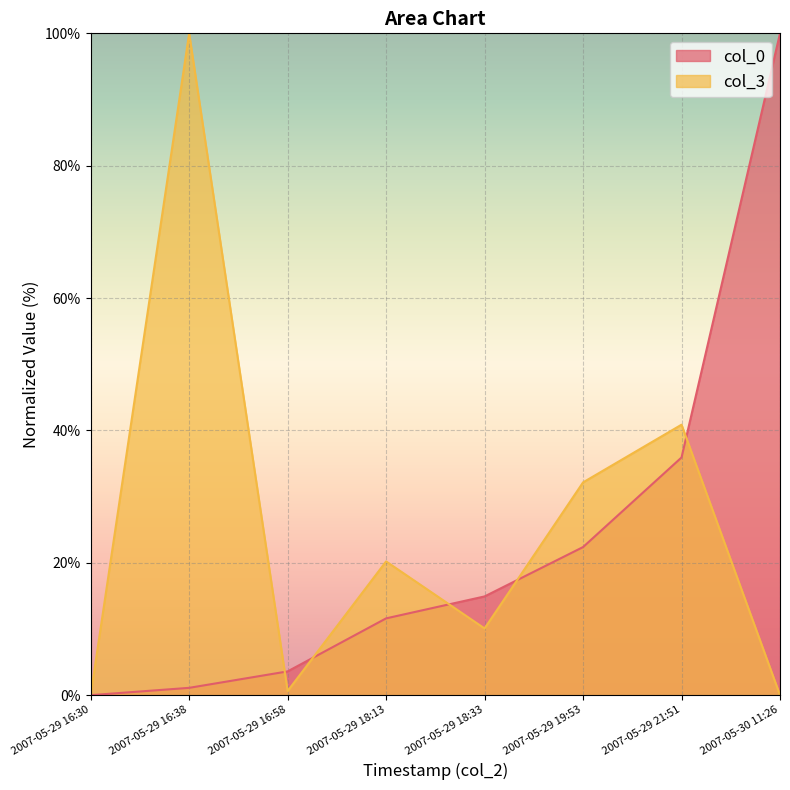

What is the approximate value of col_3 at 2007-05-29 16:38?

100.0